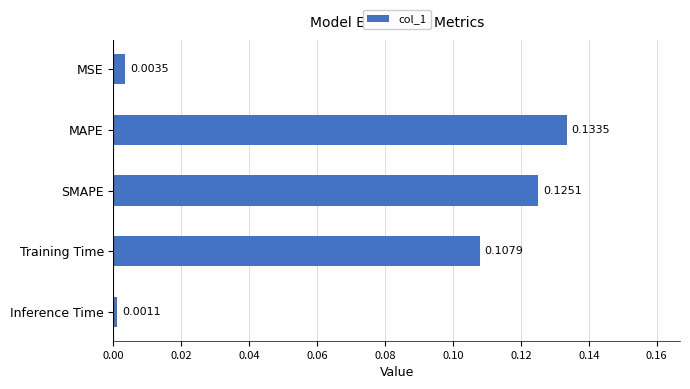

Does the chart contain any negative values?

No